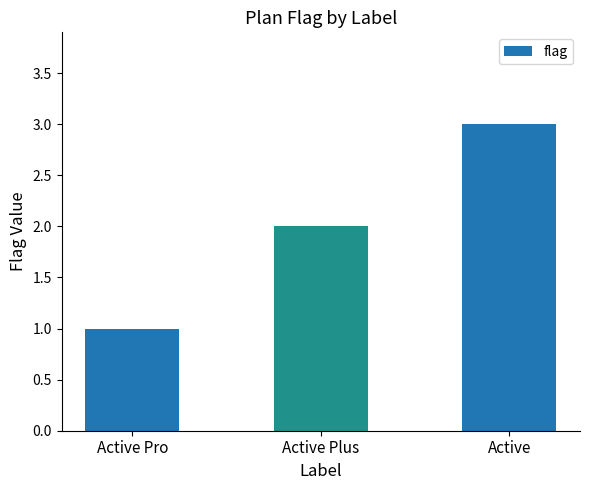

What position from the right is Active Pro?

3